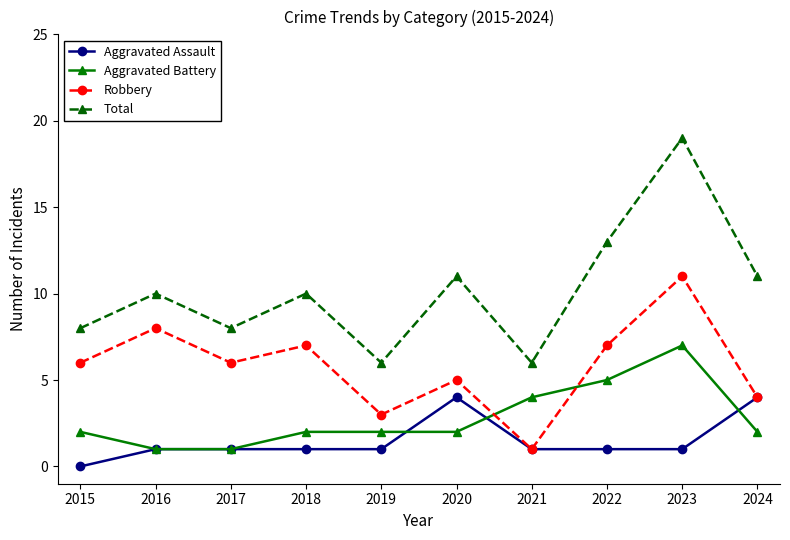

What is the total value across all series at 2020?

22